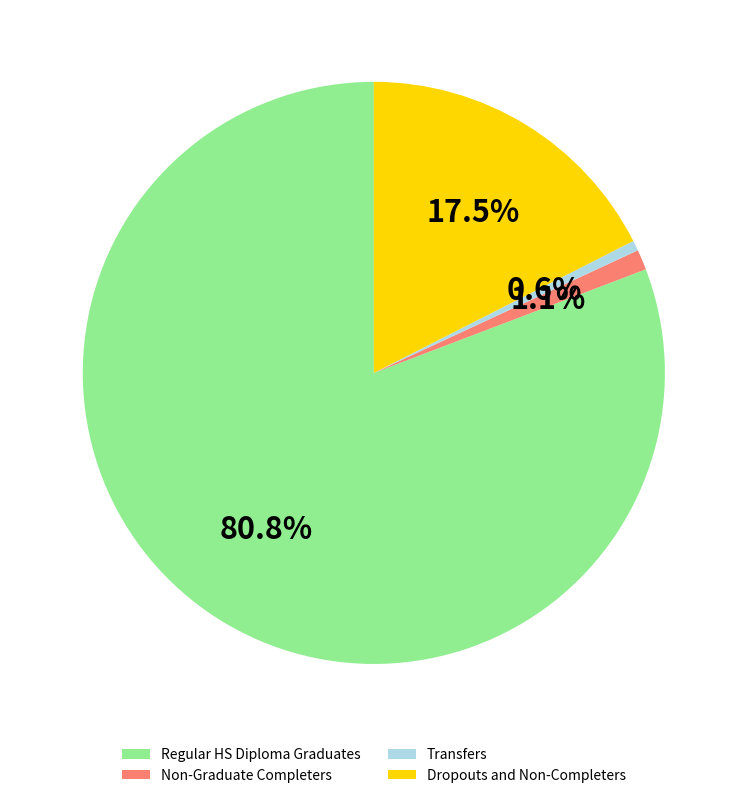

True or false: Dropouts and Non-Completers accounts for 11% of the total.

False